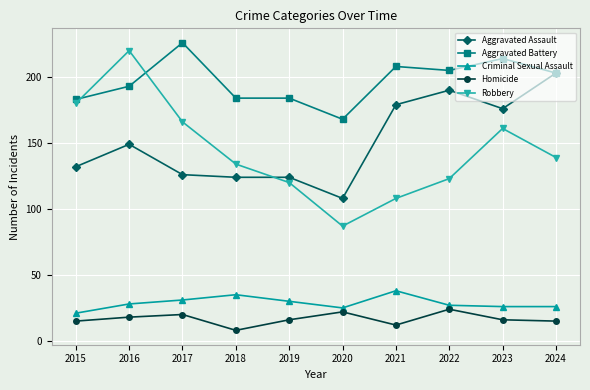

True or false: Homicide and Aggravated Battery intersect in this chart.

False